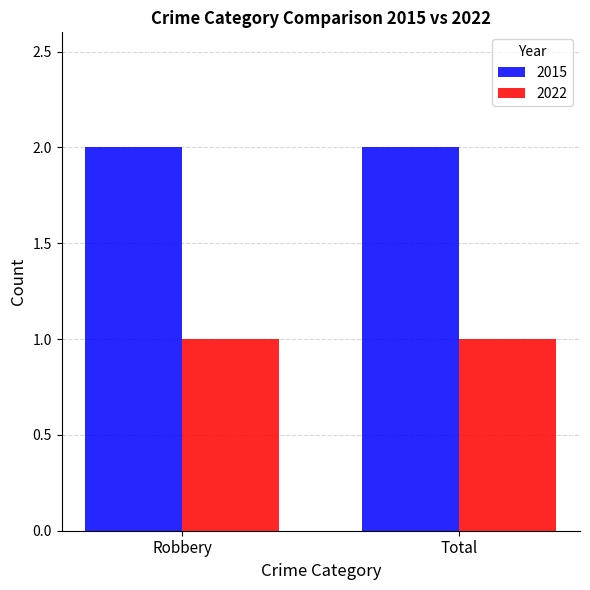

What is the sum of the 2015 values at Robbery and Total?

4